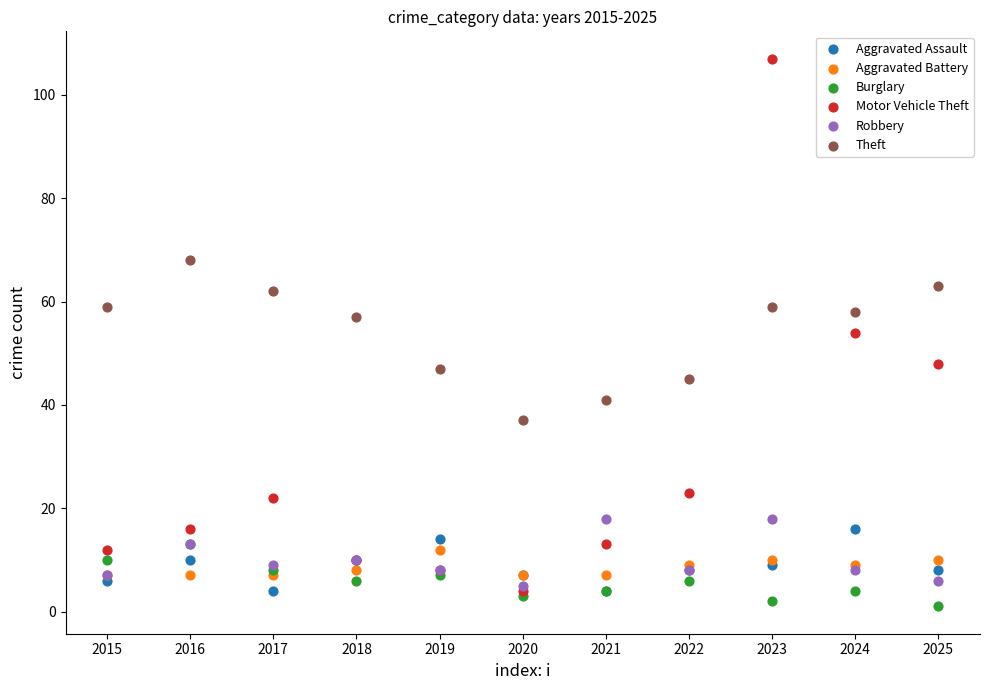

What are all the series names shown in the legend?

Aggravated Assault, Aggravated Battery, Burglary, Motor Vehicle Theft, Robbery, Theft